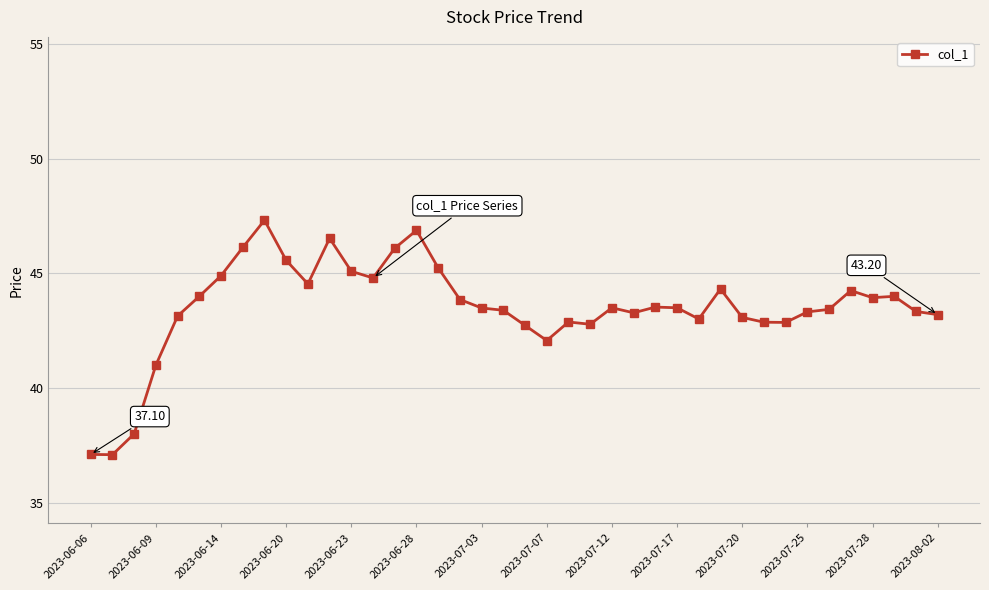

True or false: the data has more than 2 interior local peaks.

True